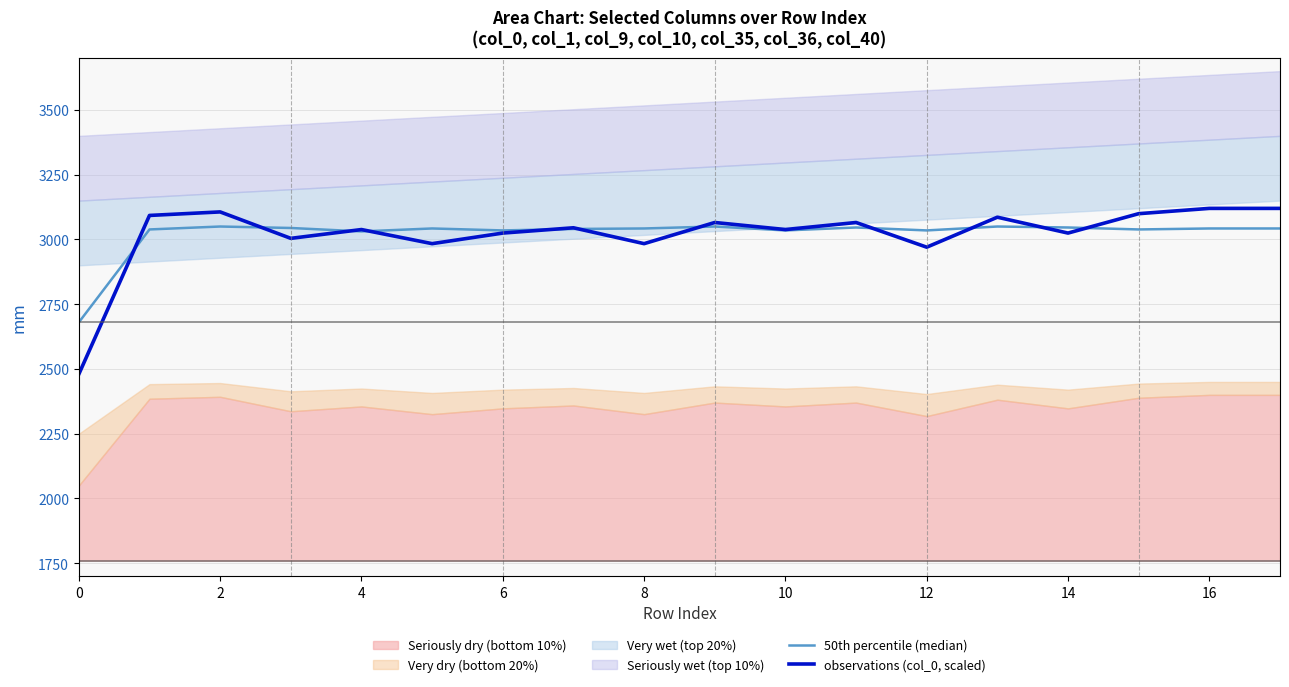

What is the difference between the maximum and minimum values in the observations (col_0, scaled) series?

640.0